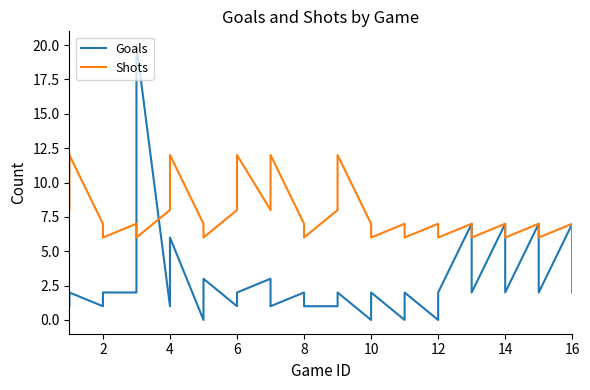

How many positive values does the Goals series have?

28